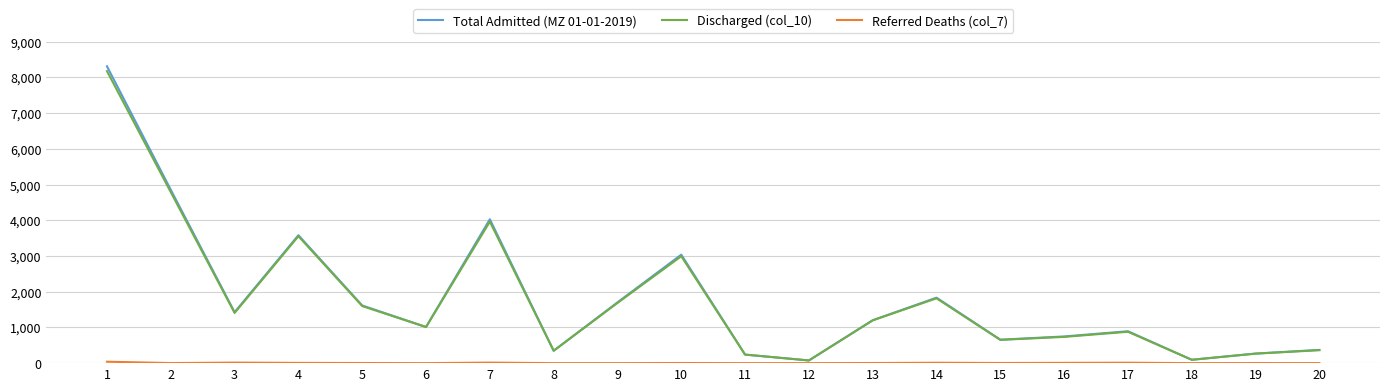

Is the value of Total Admitted (MZ 01-01-2019) at 10 greater than the value of Discharged (col_10) at 13?

Yes